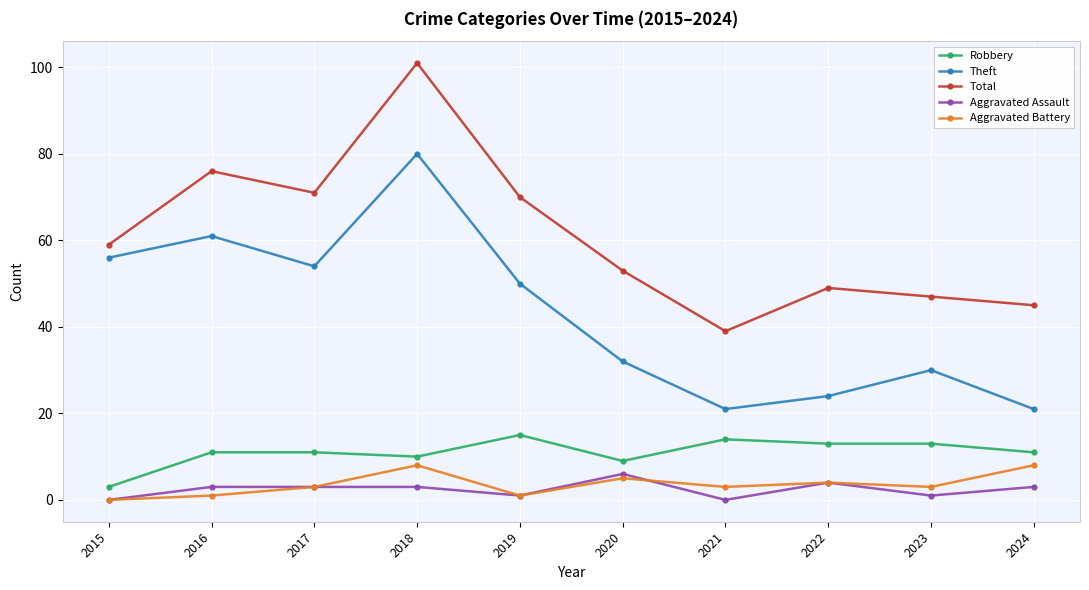

True or false: Aggravated Assault and Theft intersect in this chart.

False